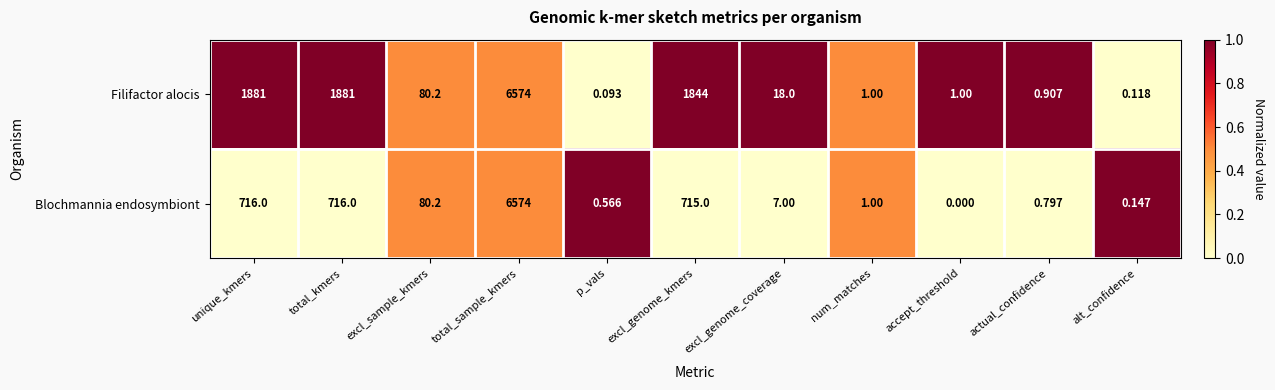

At which category is the sum across all series the highest?

total_sample_kmers